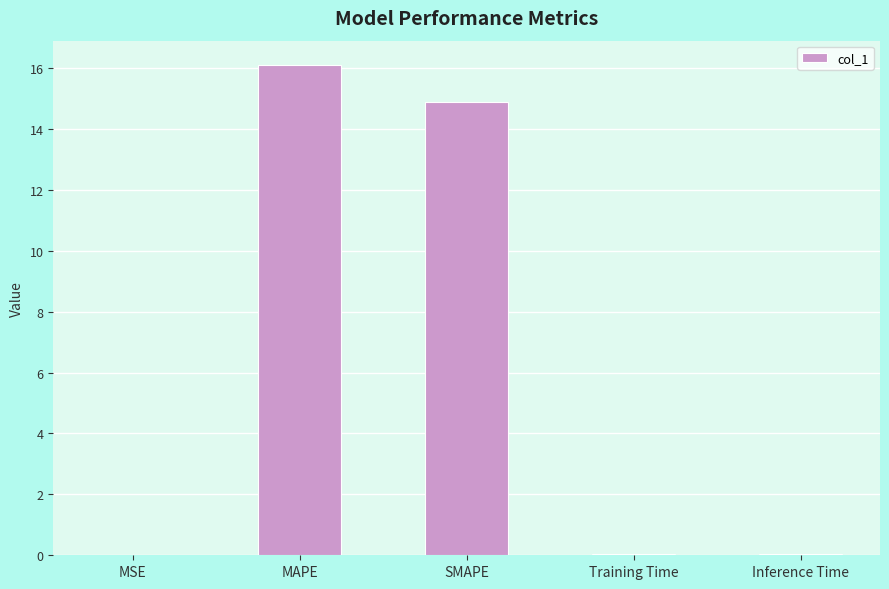

What is the approximate value at SMAPE?

14.9